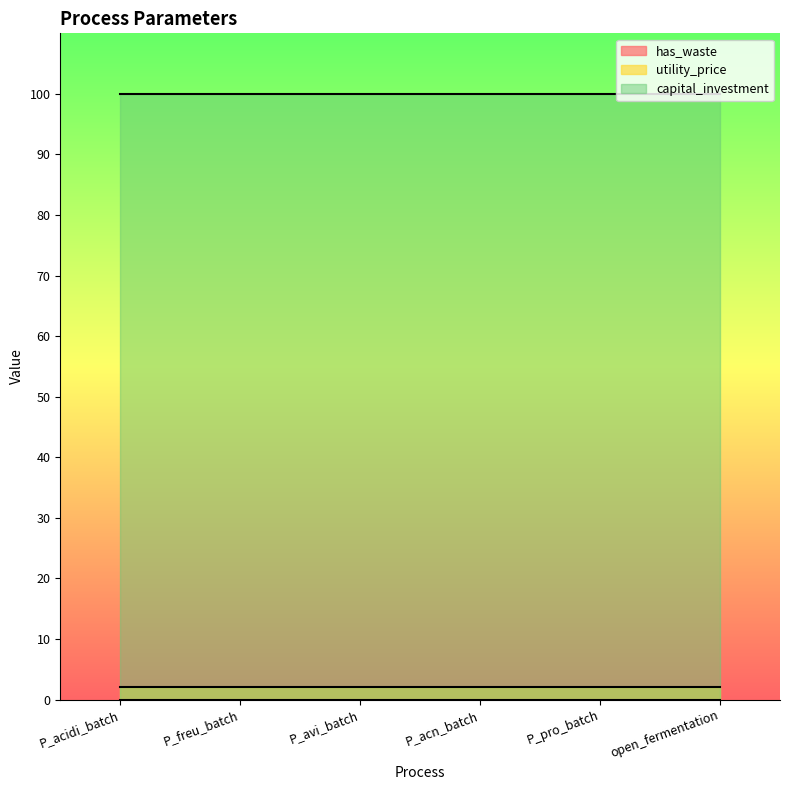

True or false: has_waste has more than 1 points higher than both neighbors.

False